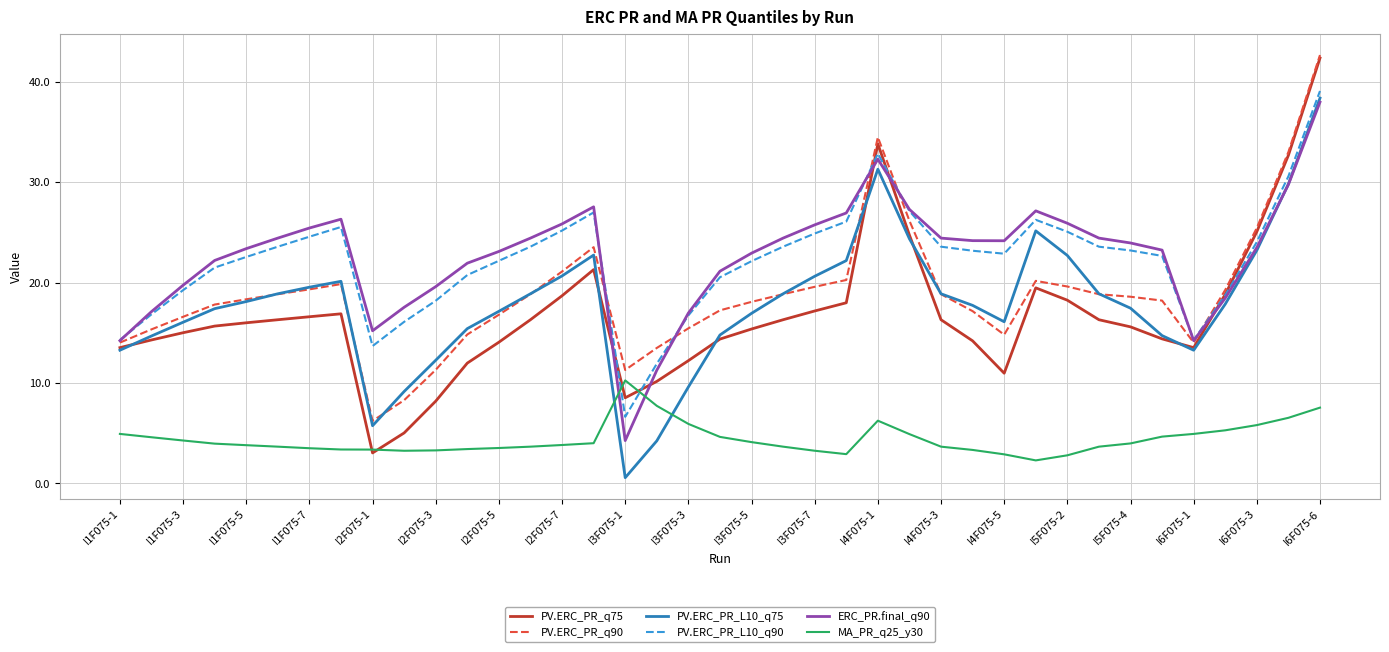

True or false: MA_PR_q25_y30 and PV.ERC_PR_q90 cross at least once.

False